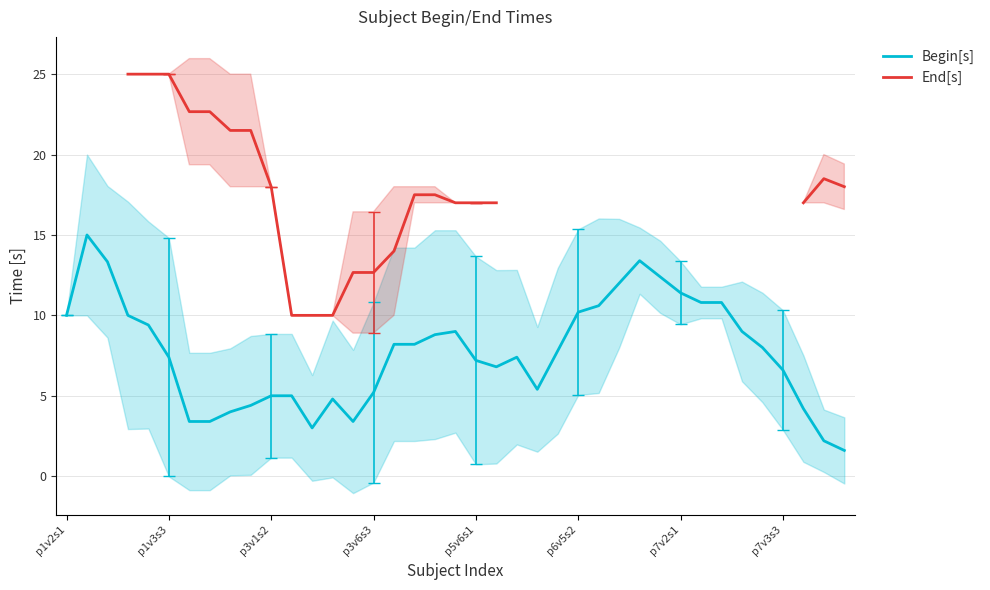

At how many categories does at least one series exceed 1?

39